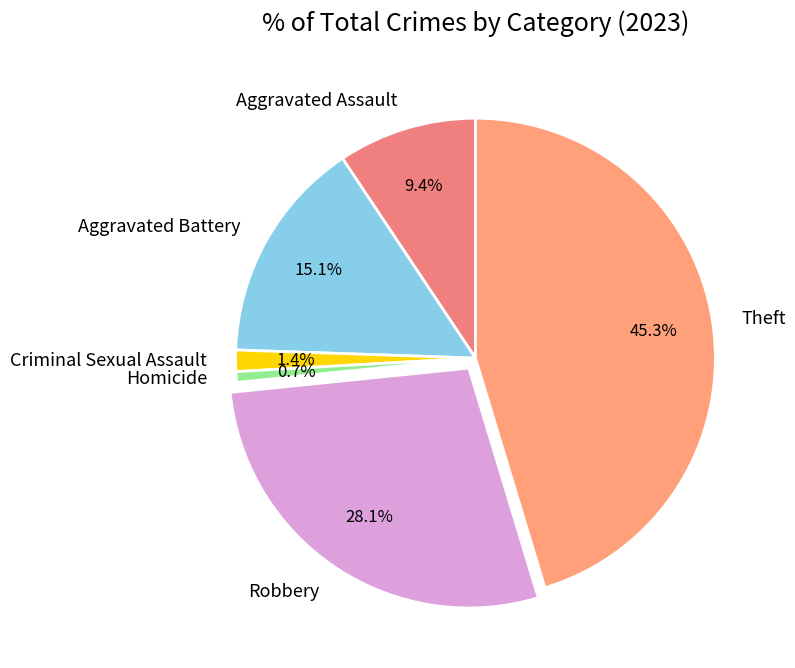

What percentage is NOT represented by Homicide?

99.3%